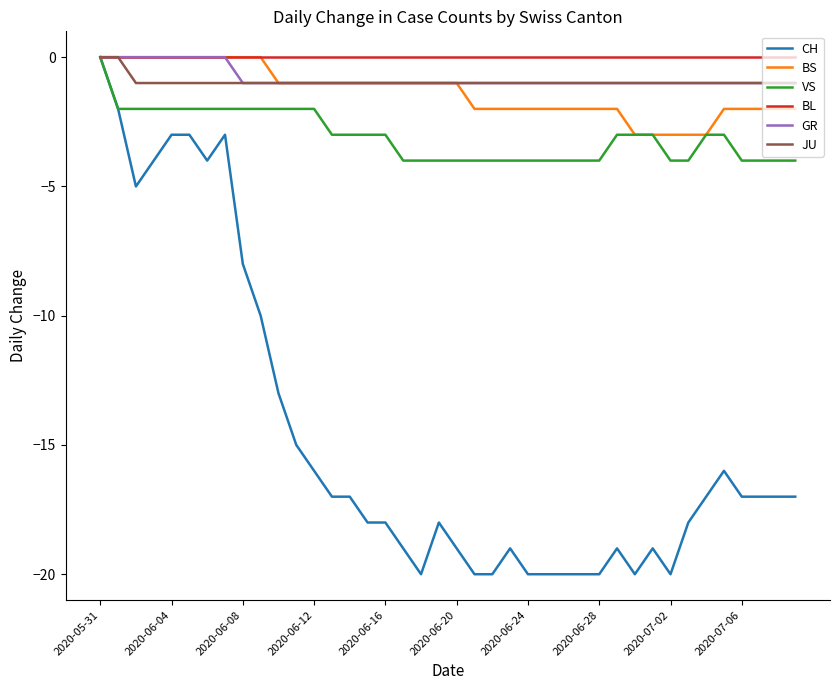

How many values in CH are below zero?

39